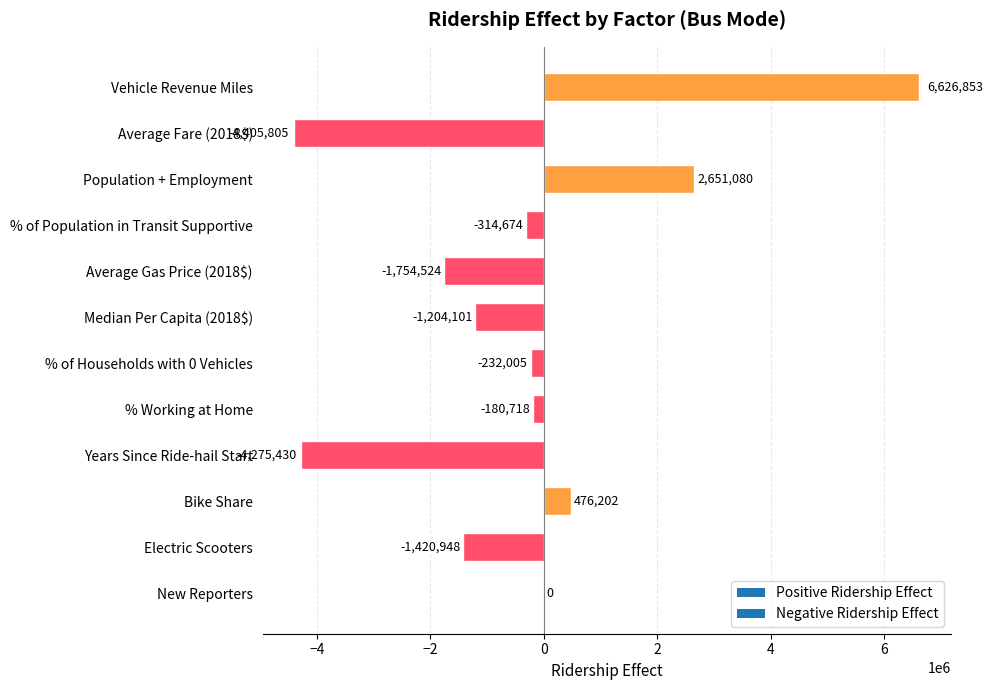

What value does the data have at % Working at Home?

-180717.6